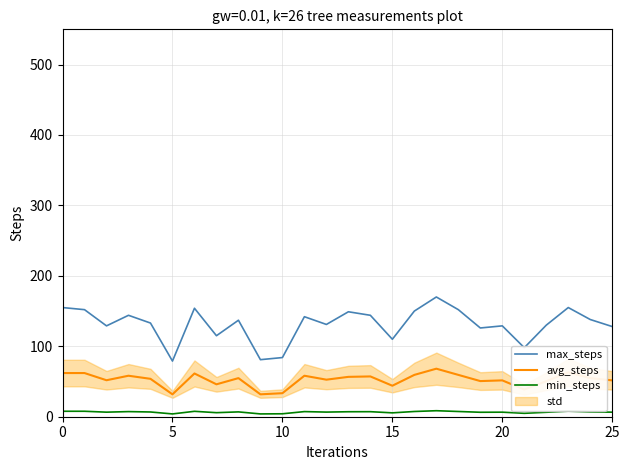

Which series has the largest total across all categories?

max_steps